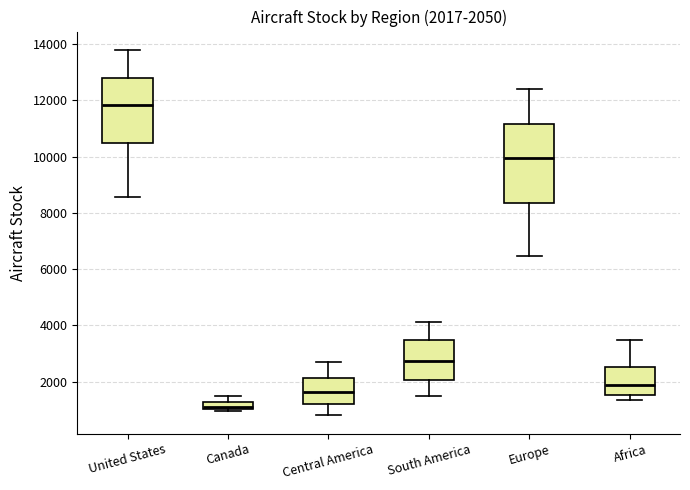

Which box's median line is the lowest?

Canada